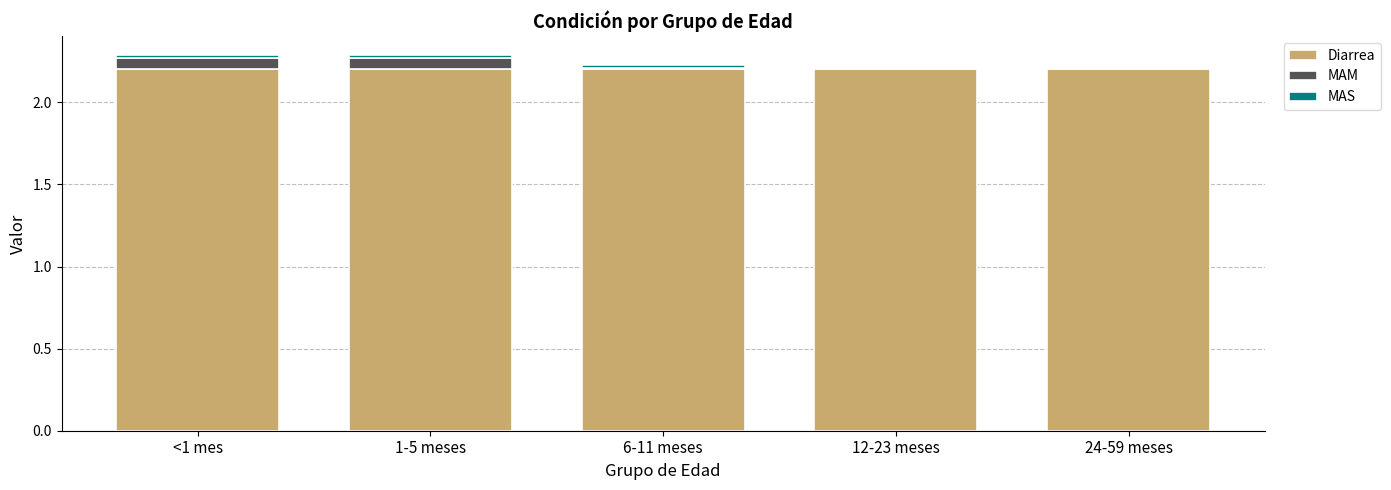

What is the highest value of the Diarrea series?

2.2